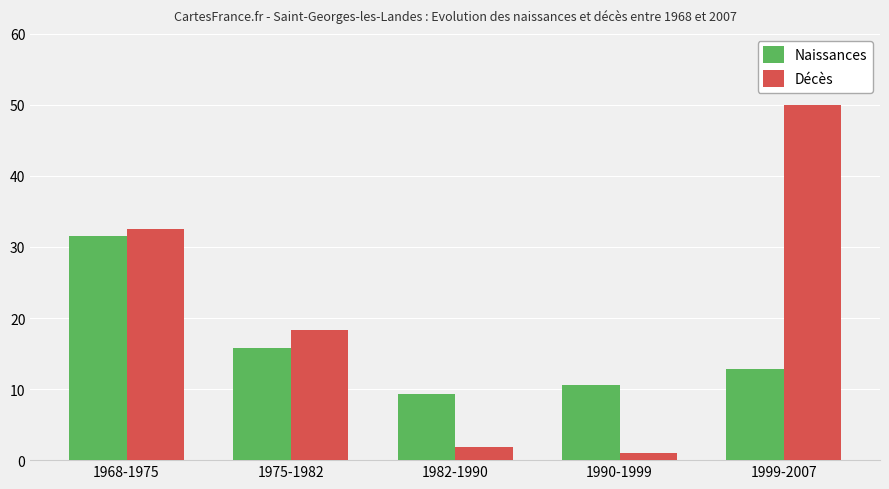

What is the difference between the maximum and second lowest values in the Naissances series?

21.1